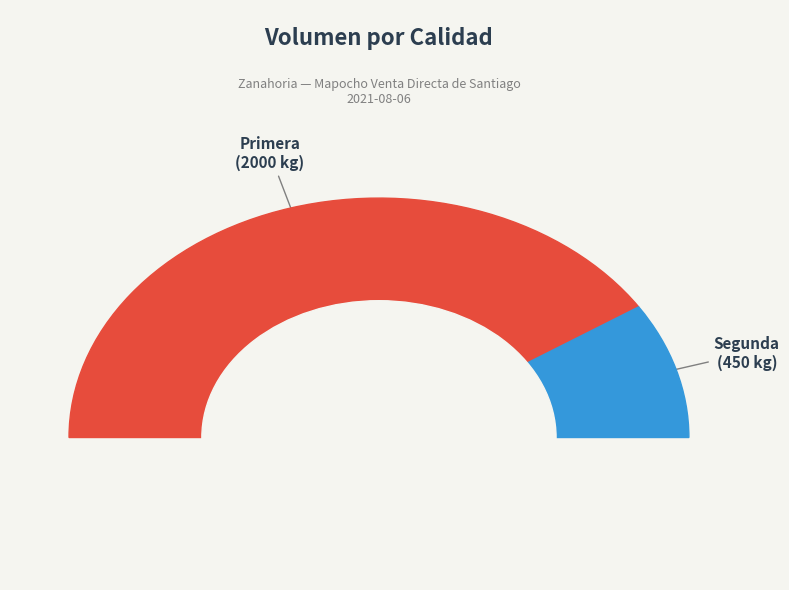

Which slice is the largest?

Primera